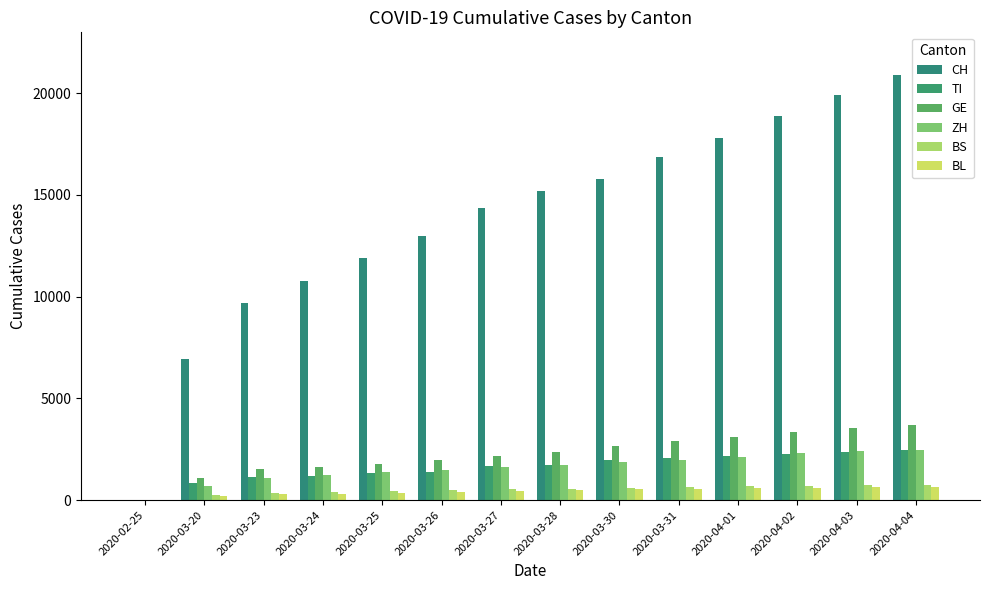

At which label does GE first exceed 2365?

2020-03-30